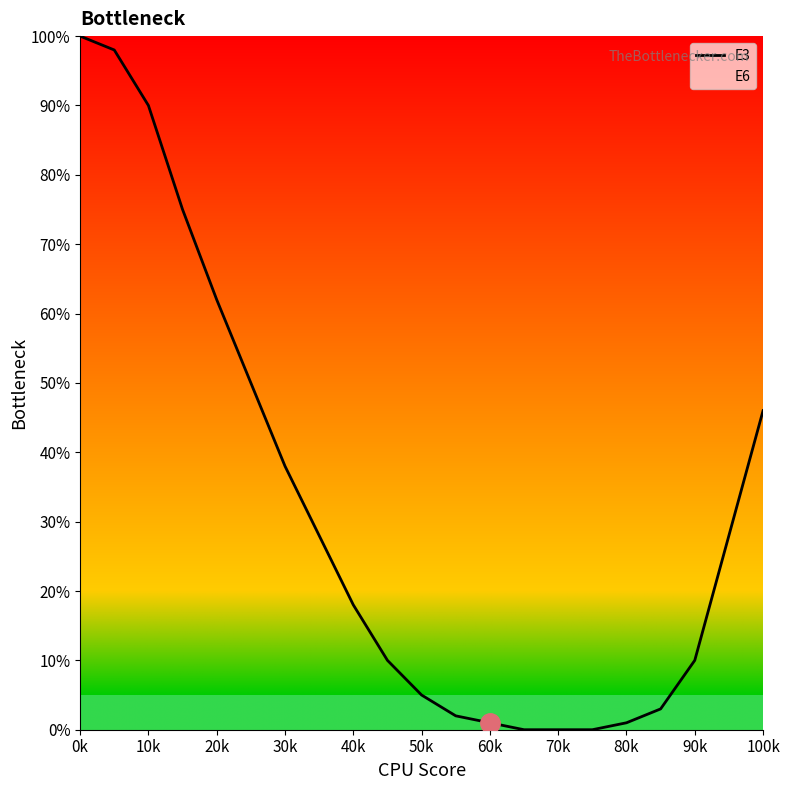

Is it true that the value at 70k is 0?

True